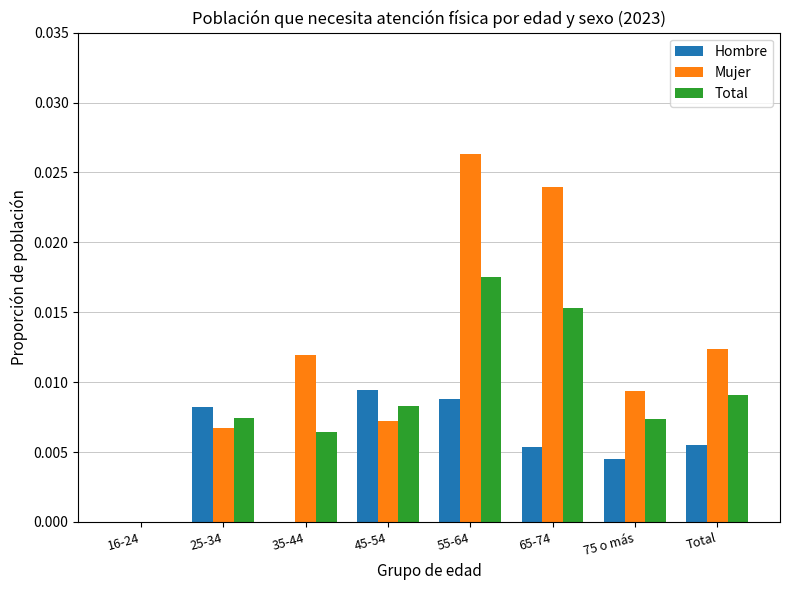

Are the bars grouped side by side (vs. stacked)?

Yes